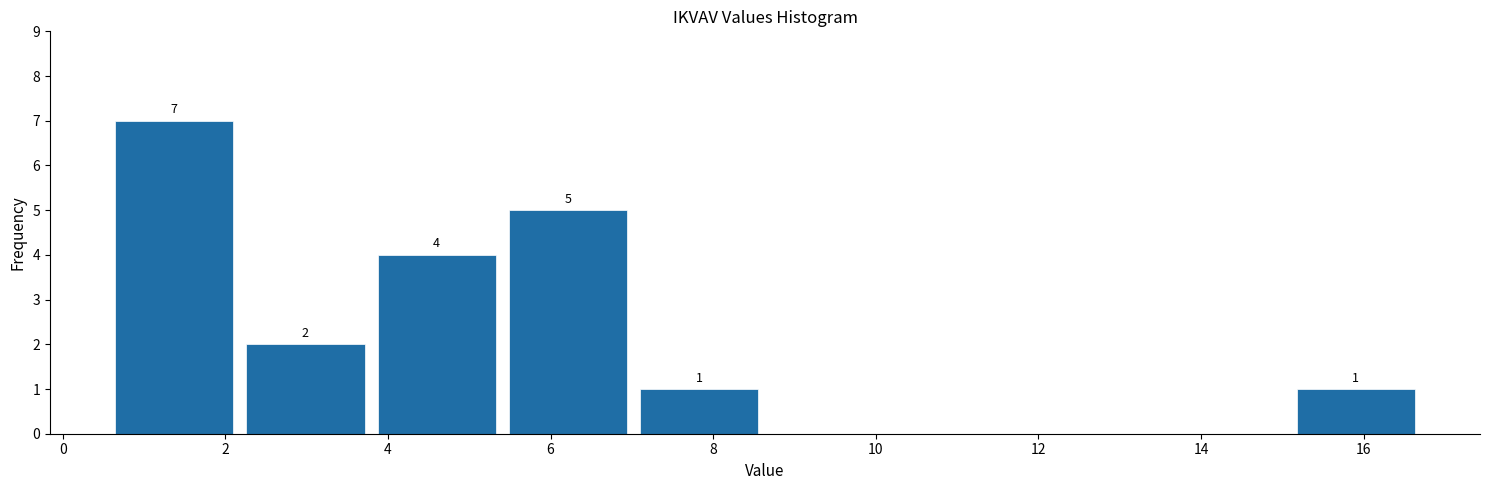

Over which range of the x-axis is the bar tallest?

0.6 to 2.2